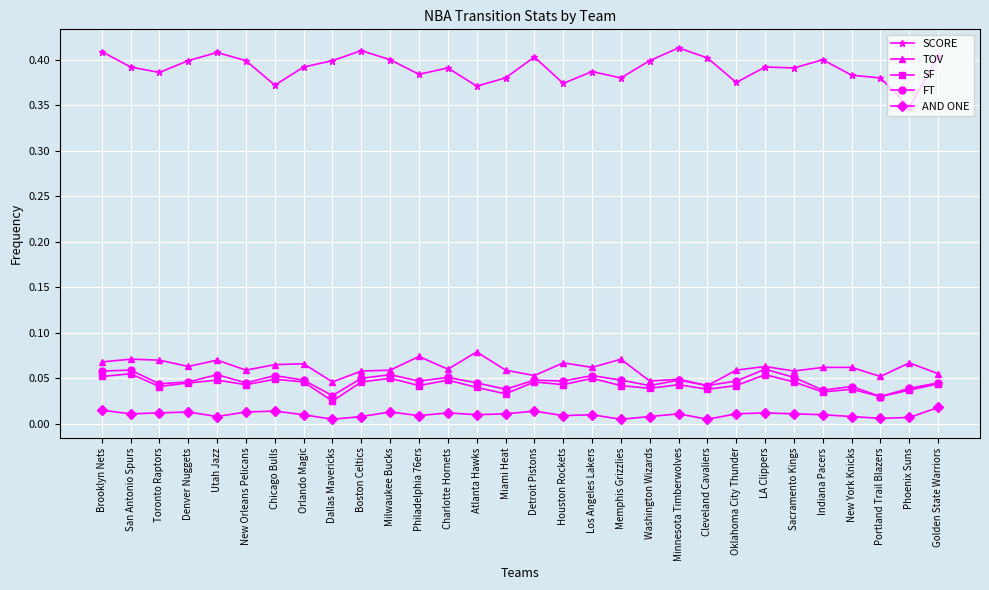

Between Orlando Magic and Cleveland Cavaliers, which series saw the biggest shift?

TOV